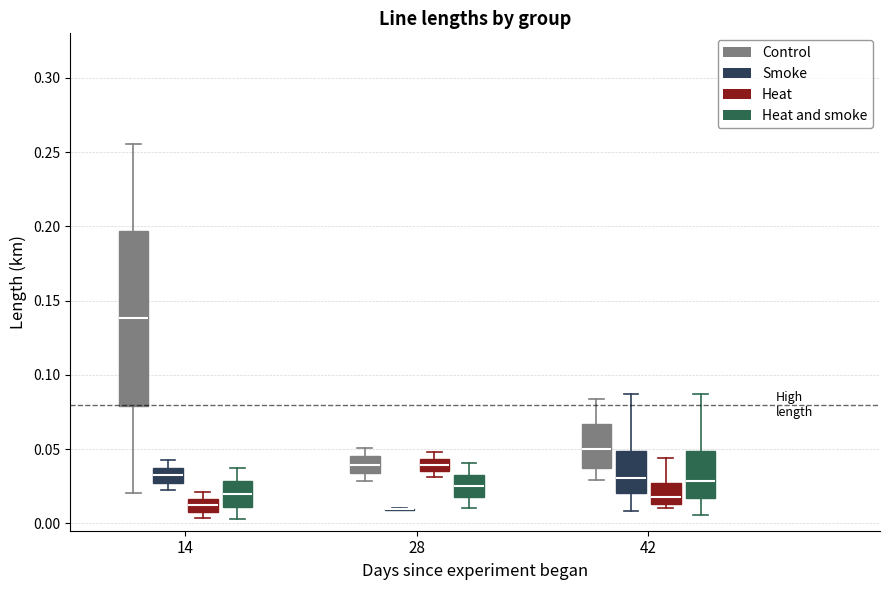

Where does the median line of the box for 28 (Heat) sit on the y-axis? The values are not printed on the chart, so give them approximately, as read against the axis.

0.040